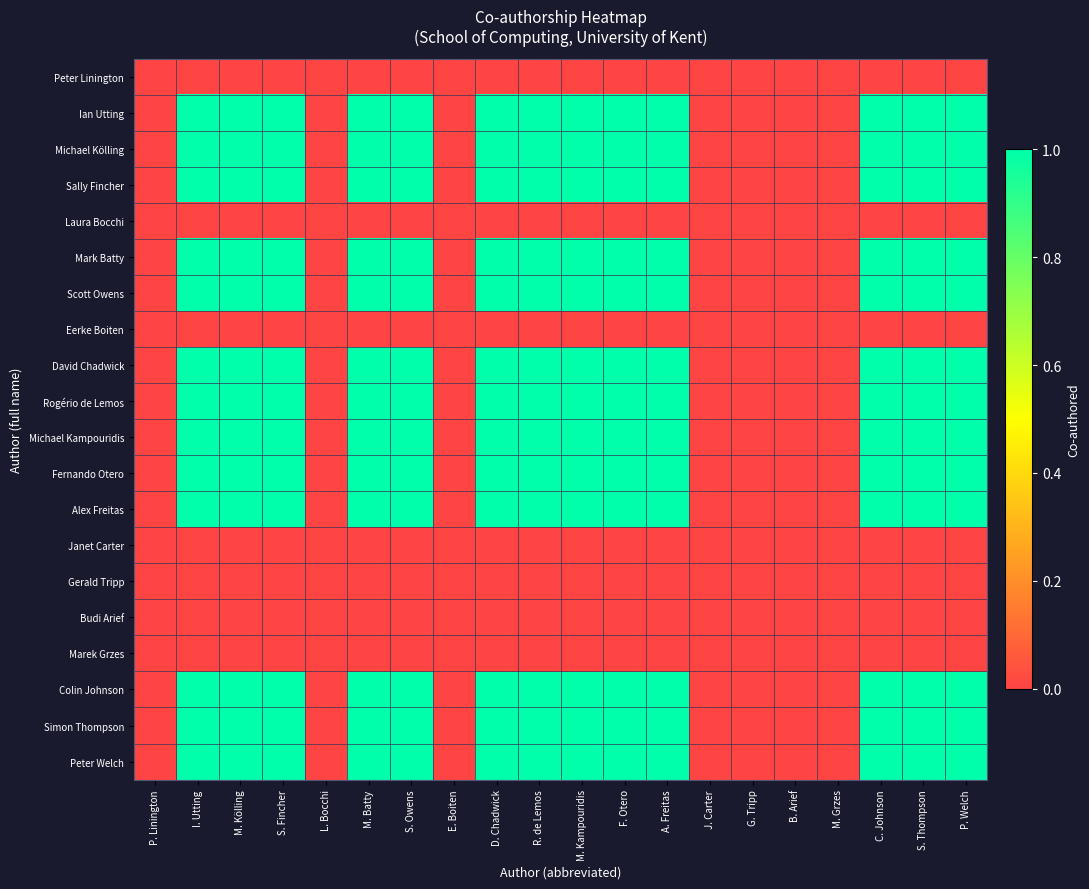

At I. Utting, list the series in order from largest to smallest.

Ian Utting, Michael Kölling, Sally Fincher, Mark Batty, Scott Owens, David Chadwick, Rogério de Lemos, Michael Kampouridis, Fernando Otero, Alex Freitas, Colin Johnson, Simon Thompson, Peter Welch, Peter Linington, Laura Bocchi, Eerke Boiten, Janet Carter, Gerald Tripp, Budi Arief, Marek Grzes